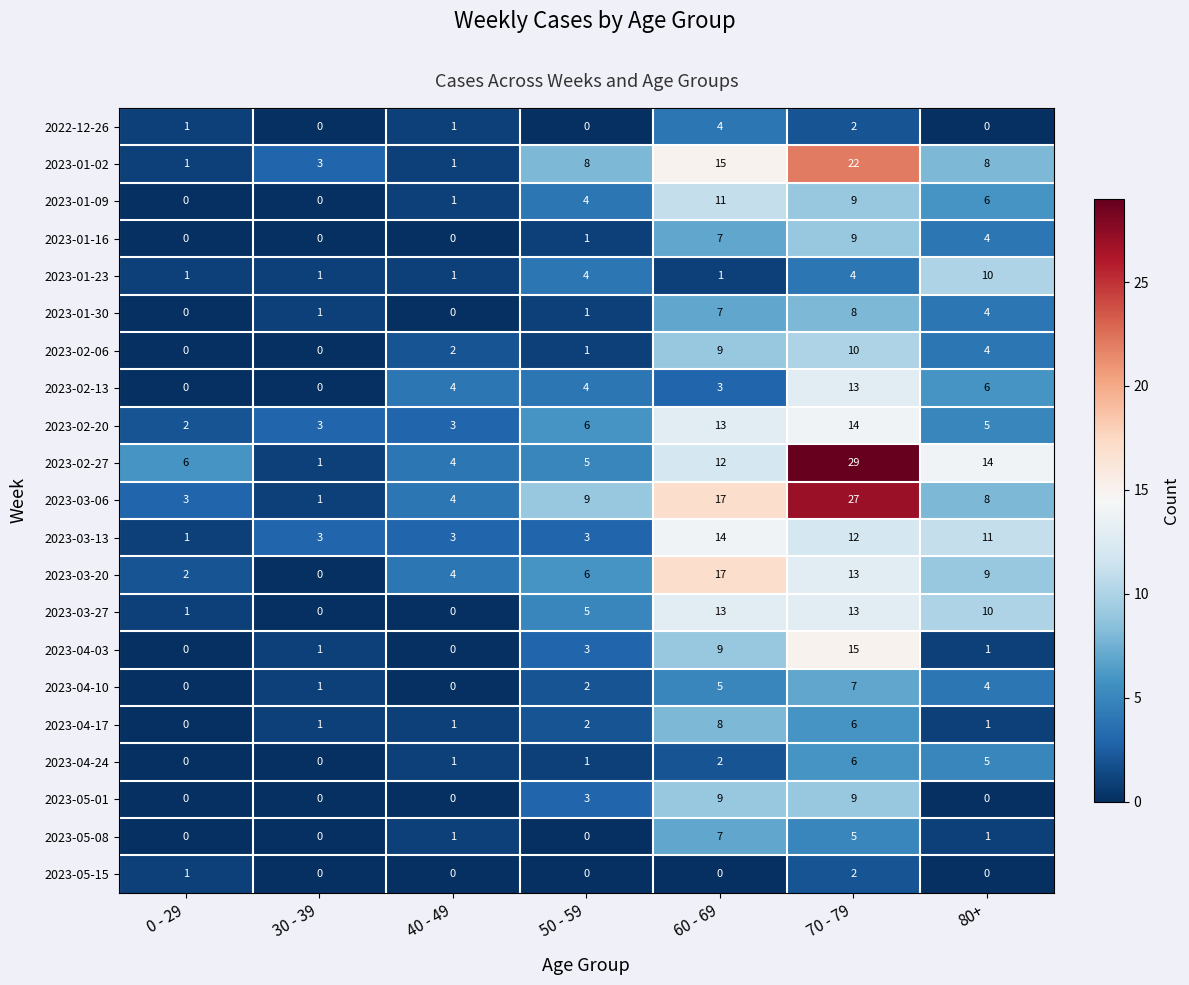

The 2023-01-16 series shows 0 at 40 - 49. True or false?

True